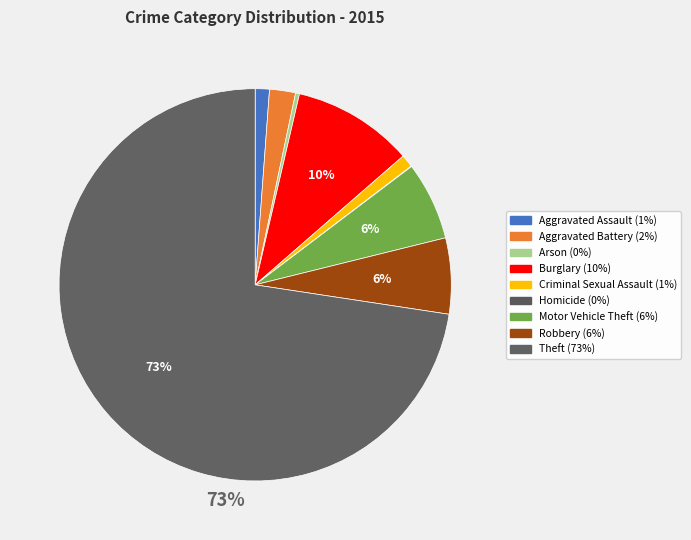

How much of the chart is everything except Criminal Sexual Assault?

99.0%